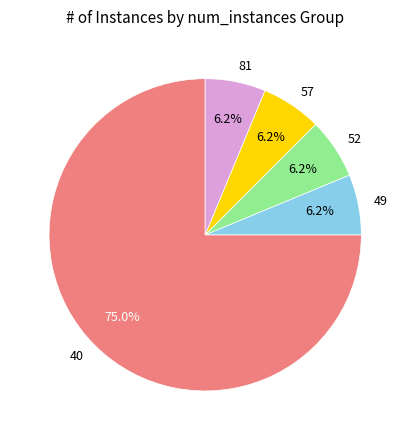

How many segments does this pie chart have?

5